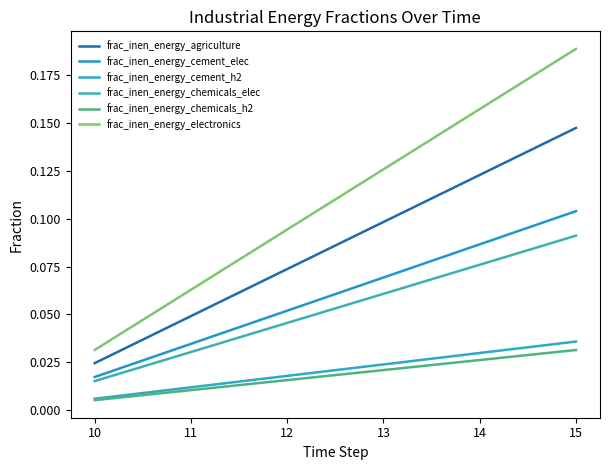

What are all the series names shown in the legend?

frac_inen_energy_agriculture, frac_inen_energy_cement_elec, frac_inen_energy_cement_h2, frac_inen_energy_chemicals_elec, frac_inen_energy_chemicals_h2, frac_inen_energy_electronics